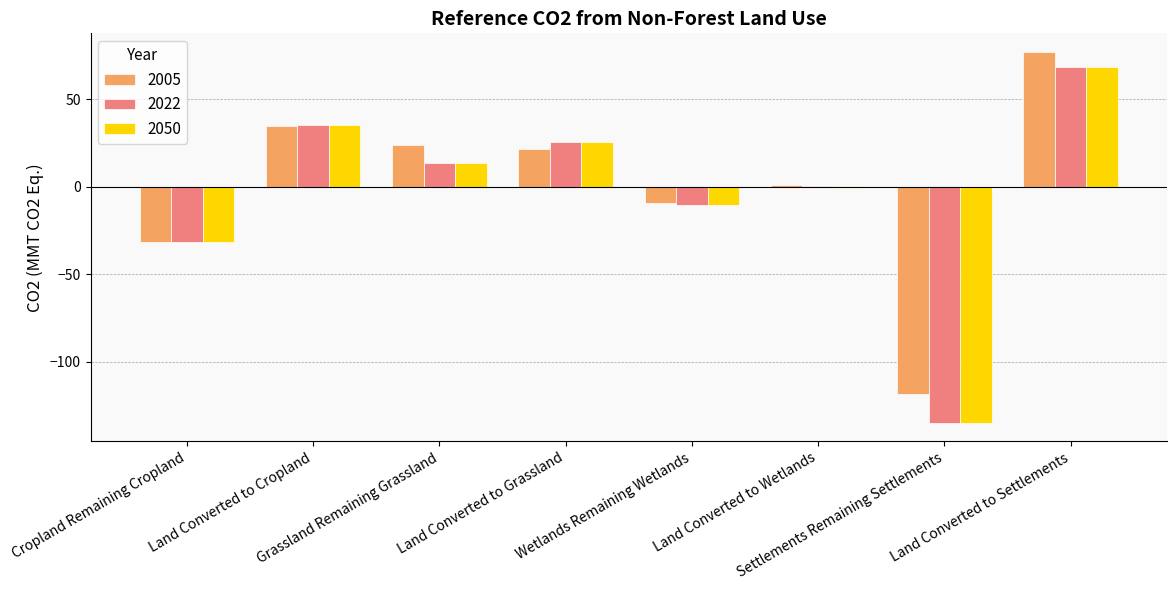

Are the bars grouped side by side (vs. stacked)?

Yes